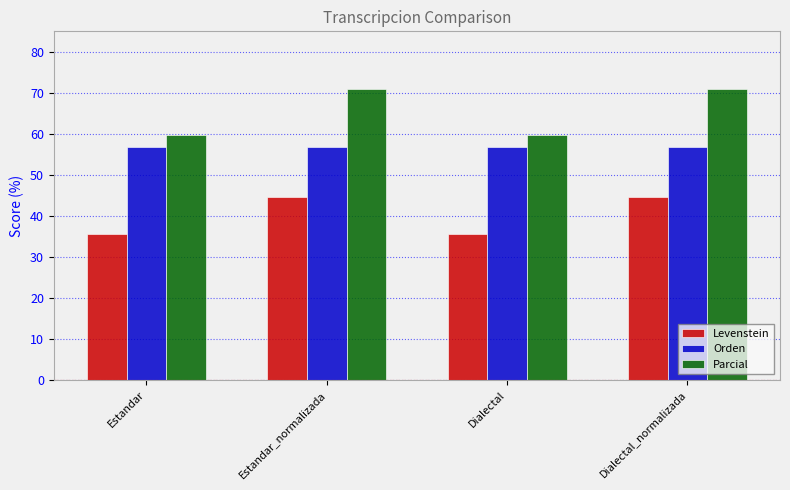

Which series changed the most between Estandar and Dialectal_normalizada?

Parcial